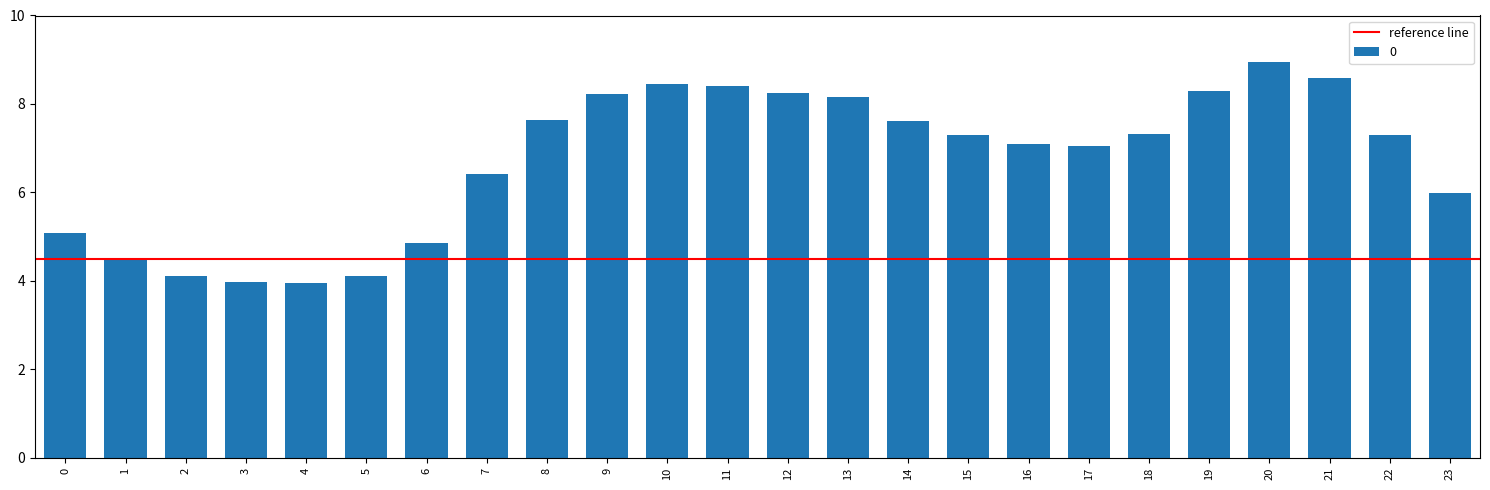

How many categories are shown in the chart?

24